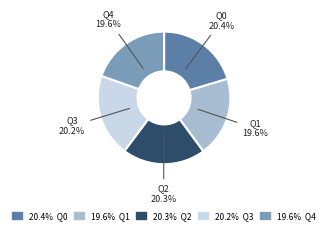

Does any single category account for the majority?

No